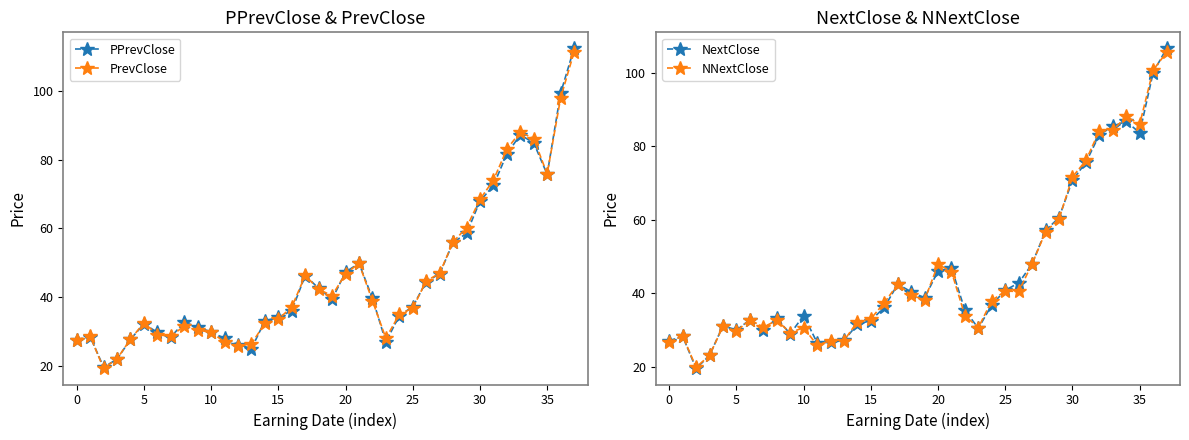

What is the approximate value of PPrevClose at 25?

37.2